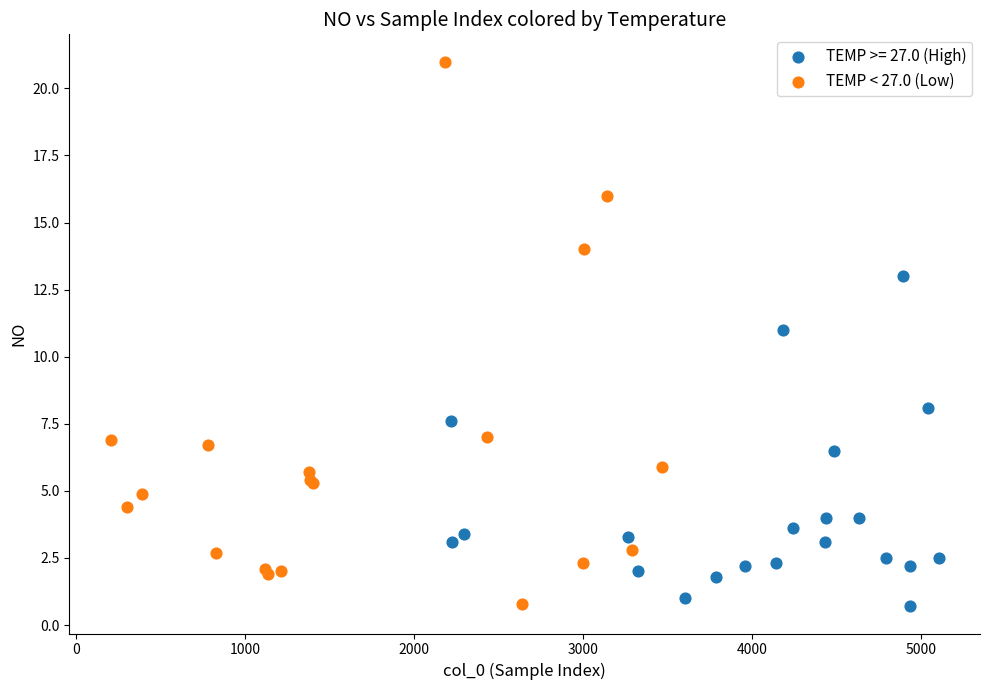

Which series contains the highest Y value?

TEMP < 27.0 (Low)